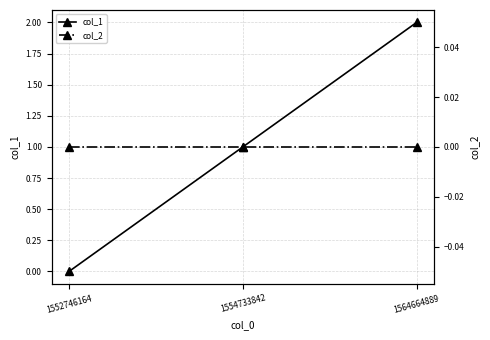

Count the col_1 values in the range 0 to 2.

3